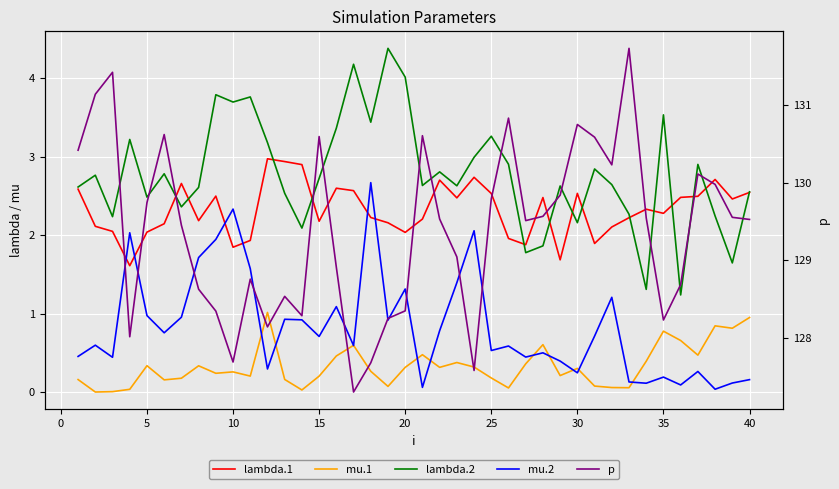

Reading right to left, transcribe all the data shown in this chart.

lambda.1: 2.5	2.5	2.7	2.5	2.5	2.3	2.3	2.2	2.1	1.9	2.5	1.7	2.5	1.9	2.0	2.5	2.7	2.5	2.7	2.2	2.0	2.2	2.2	2.6	2.6	2.2	2.9	2.9	3.0	1.9	1.8	2.5	2.2	2.7	2.1	2.0	1.6	2.0	2.1	2.6
mu.1: 0.9	0.8	0.8	0.5	0.7	0.8	0.4	0.1	0.1	0.1	0.3	0.2	0.6	0.4	0.1	0.2	0.3	0.4	0.3	0.5	0.3	0.1	0.3	0.6	0.5	0.2	0.0	0.2	1.0	0.2	0.3	0.2	0.3	0.2	0.2	0.3	0.0	0.0	0.0	0.2
lambda.2: 2.6	1.6	2.2	2.9	1.2	3.5	1.3	2.3	2.6	2.8	2.2	2.6	1.9	1.8	2.9	3.3	3.0	2.6	2.8	2.6	4.0	4.4	3.4	4.2	3.4	2.7	2.1	2.5	3.2	3.8	3.7	3.8	2.6	2.4	2.8	2.5	3.2	2.2	2.8	2.6
mu.2: 0.2	0.1	0.0	0.3	0.1	0.2	0.1	0.1	1.2	0.7	0.2	0.4	0.5	0.4	0.6	0.5	2.1	1.4	0.8	0.1	1.3	0.9	2.7	0.6	1.1	0.7	0.9	0.9	0.3	1.6	2.3	1.9	1.7	1.0	0.8	1.0	2.0	0.4	0.6	0.5
p: 129.5	129.6	130.0	130.1	128.7	128.2	129.5	131.7	130.2	130.6	130.8	129.8	129.6	129.5	130.8	129.8	127.6	129.0	129.5	130.6	128.3	128.3	127.7	127.3	128.9	130.6	128.3	128.5	128.1	128.8	127.7	128.3	128.6	129.5	130.6	129.7	128.0	131.4	131.1	130.4